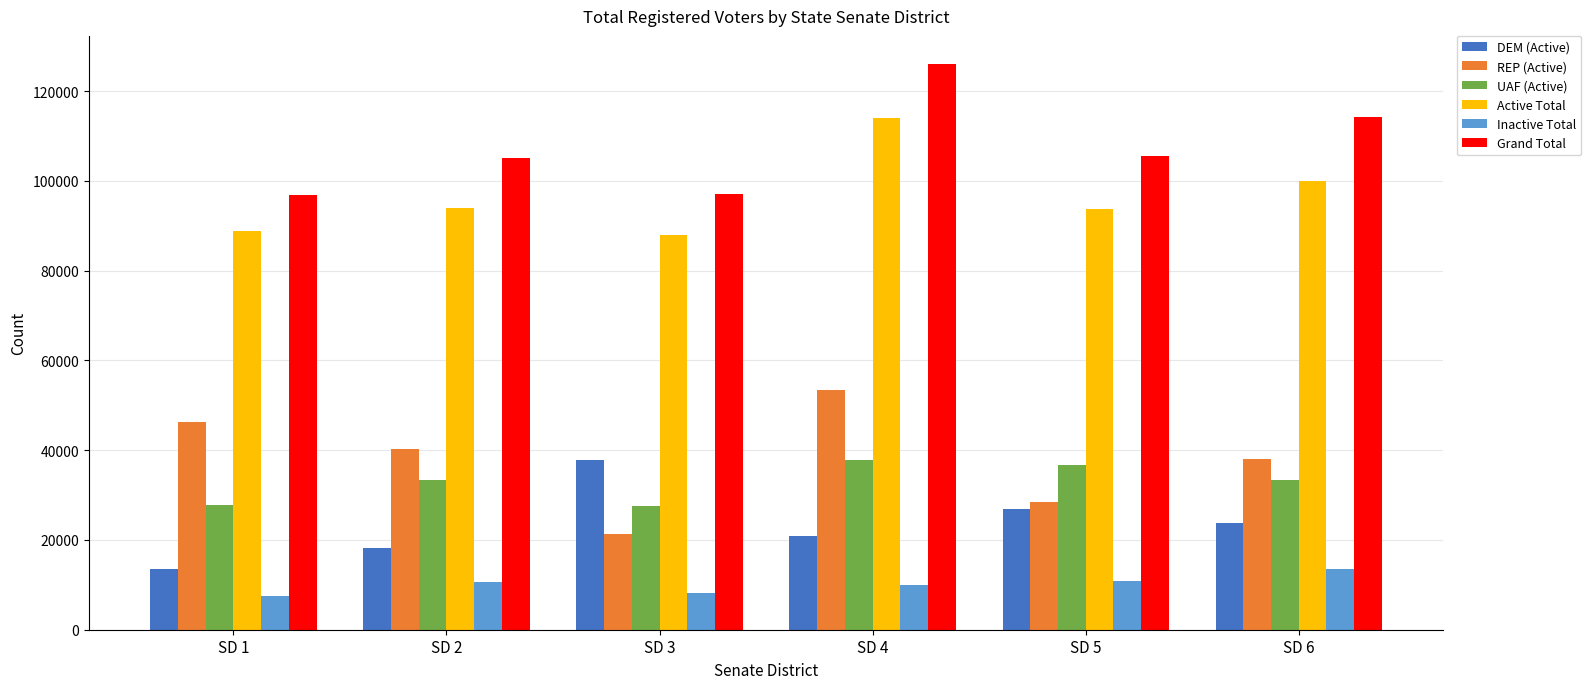

At which label is Grand Total closest to 111481?

SD 6